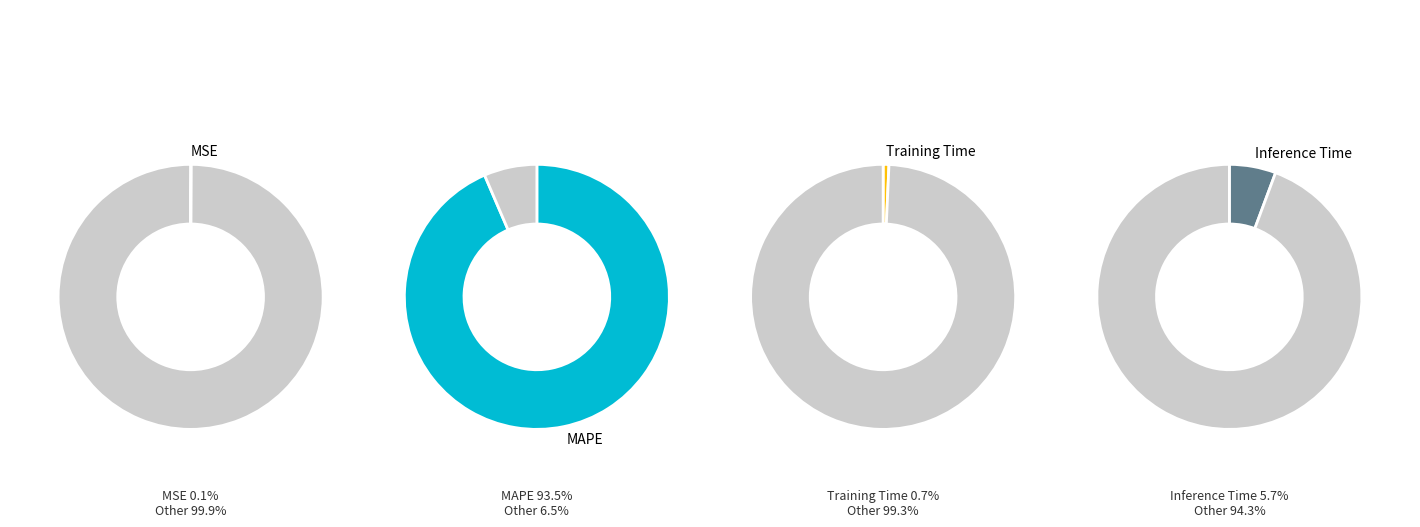

Is it true that MAPE is 99% of the pie?

False